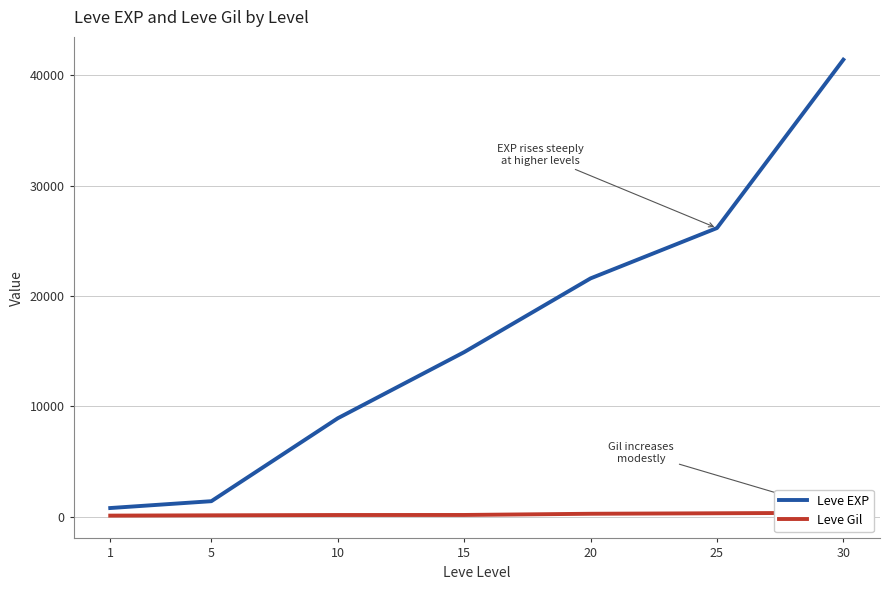

What is the difference between the maximum and second lowest values in the Leve EXP series?

39990